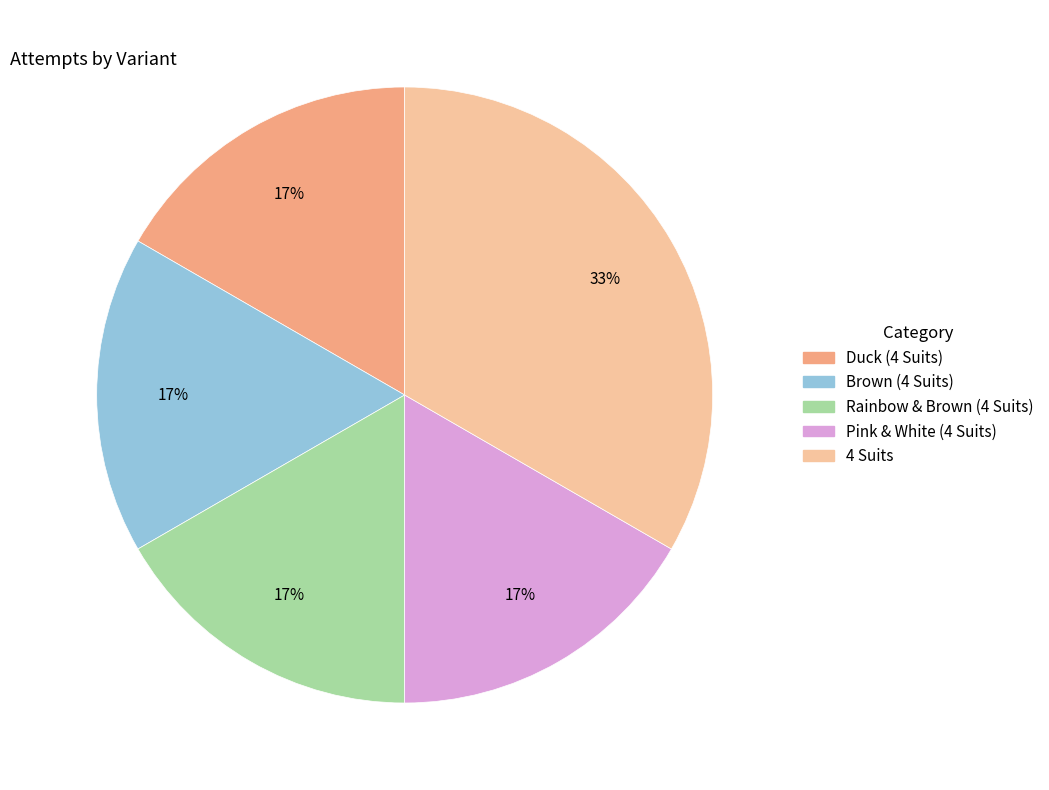

Which category has the biggest portion of the pie?

4 Suits